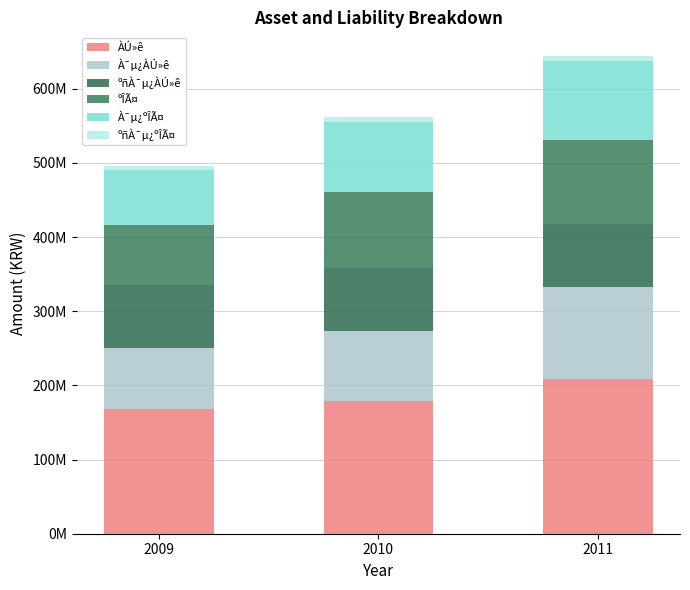

What is the difference between the ºñÀ¯µ¿ÀÚ»ê values at 2011 and 2009?

880594